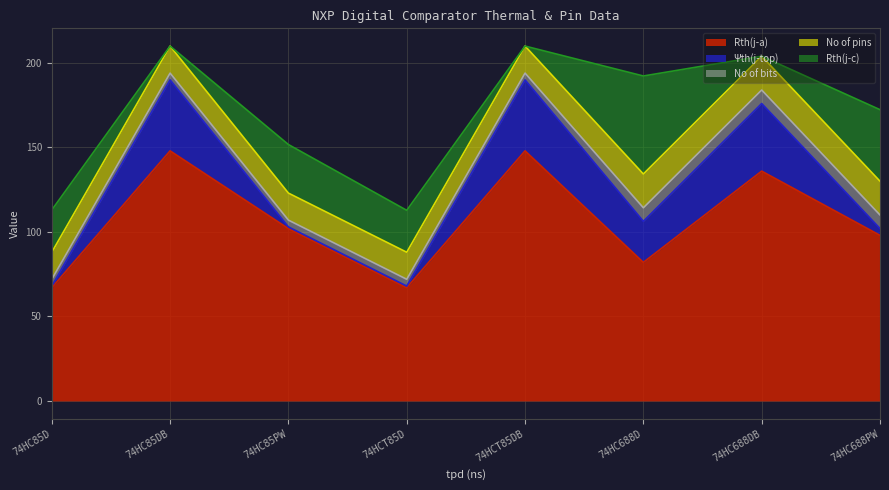

At which category is the sum across all series the highest?

74HC85DB